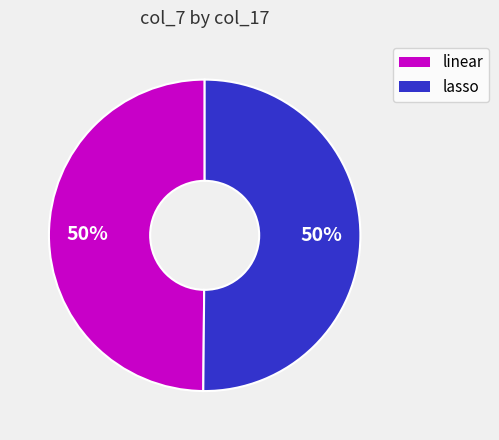

What is the ratio of the value at lasso to the value at linear?

1.0